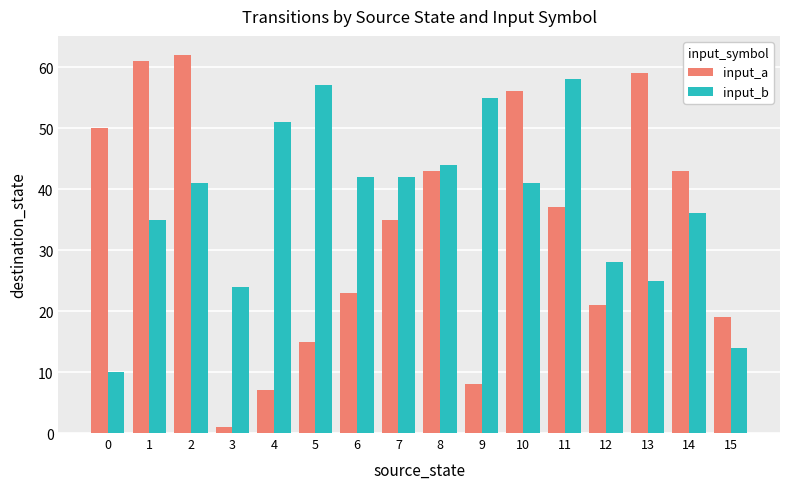

How many data points in input_a are less than 37?

8